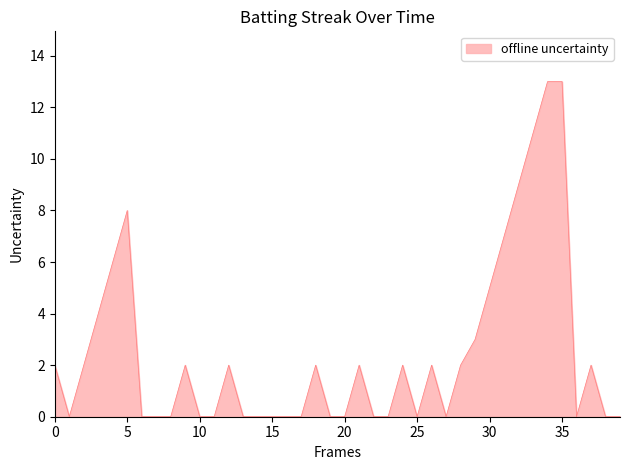

What is the difference between the maximum and minimum values?

13